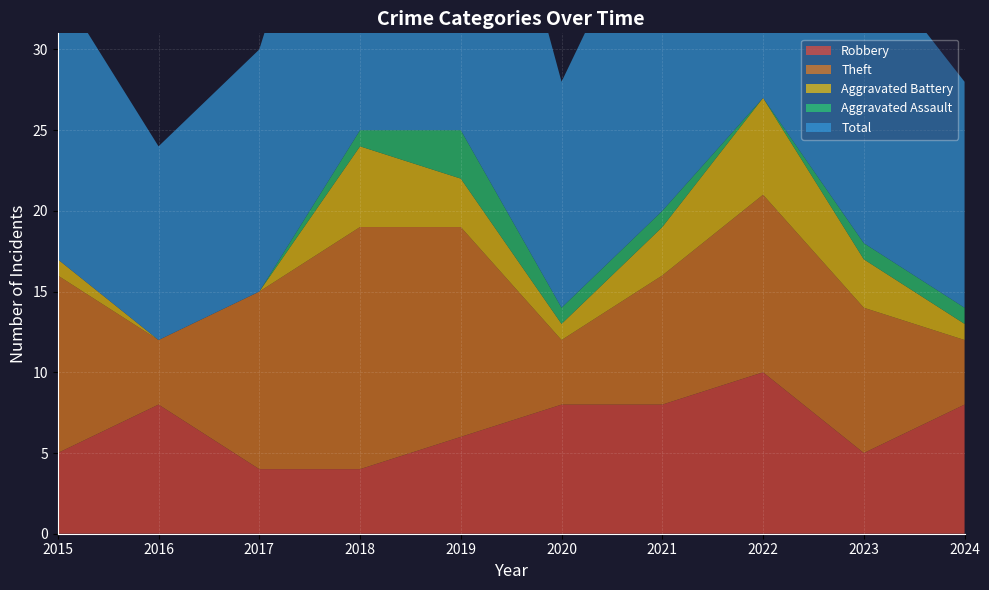

Reading right to left, extract all data points from this chart.

Robbery: 8	5	10	8	8	6	4	4	8	5
Theft: 4	9	11	8	4	13	15	11	4	11
Aggravated Battery: 1	3	6	3	1	3	5	0	0	1
Aggravated Assault: 1	1	0	1	1	3	1	0	0	0
Total: 14	18	28	21	14	26	25	15	12	17